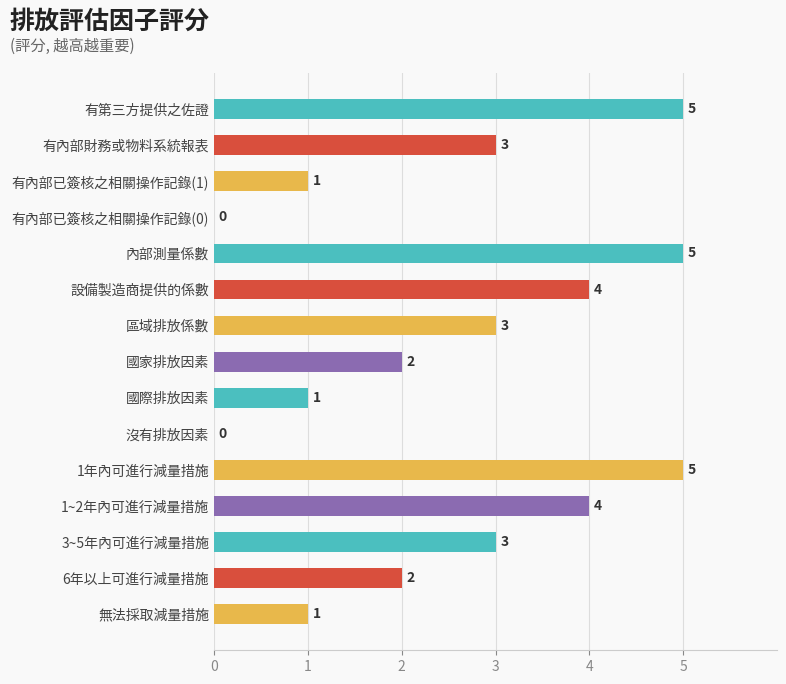

Reading top to bottom, transcribe all the data shown in this chart.

有第三方提供之佐證=5	有內部財務或物料系統報表=3	有內部已簽核之相關操作記錄(1)=1	有內部已簽核之相關操作記錄(0)=0	內部測量係數=5	設備製造商提供的係數=4	區域排放係數=3	國家排放因素=2	國際排放因素=1	沒有排放因素=0	1年內可進行減量措施=5	1~2年內可進行減量措施=4	3~5年內可進行減量措施=3	6年以上可進行減量措施=2	無法採取減量措施=1